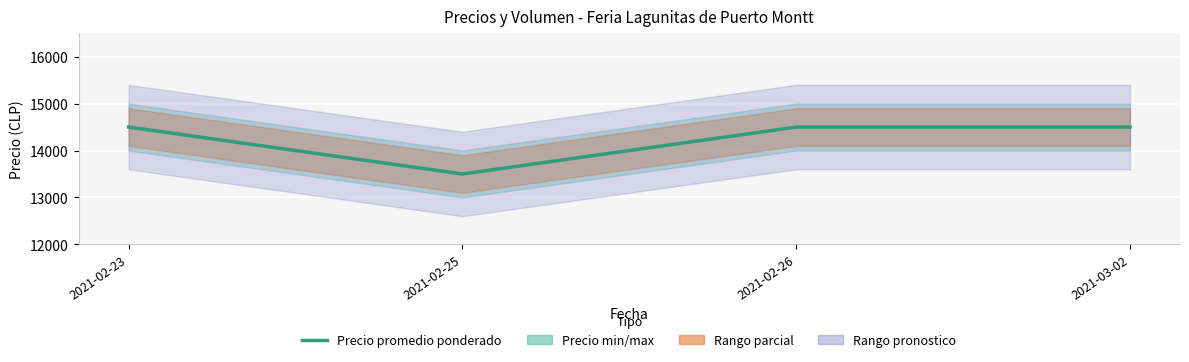

List the labels in order of value, smallest first.

2021-02-25, 2021-02-23, 2021-02-26, 2021-03-02